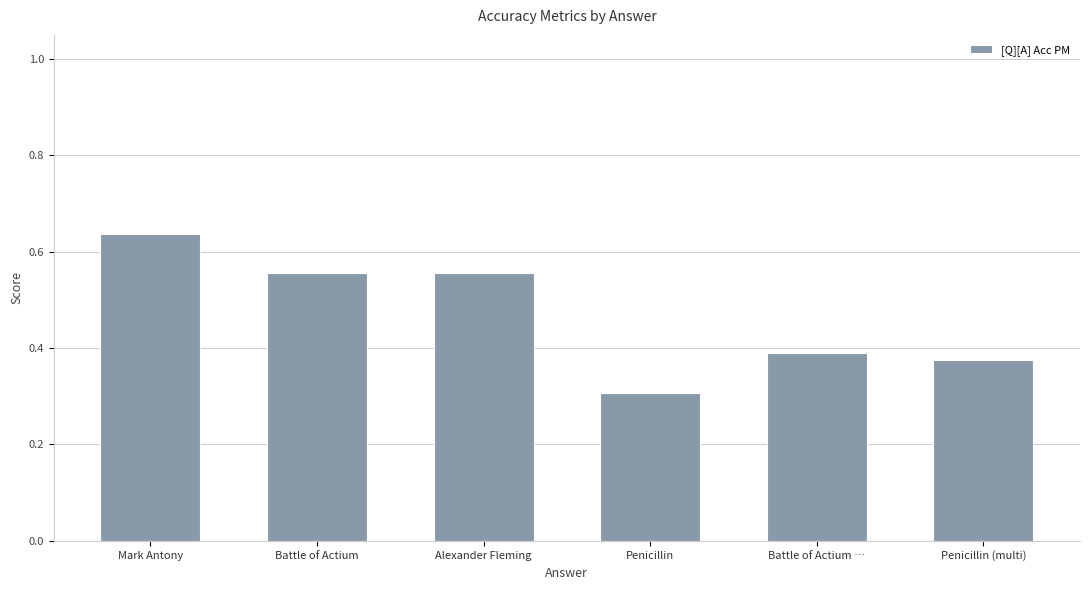

What position from the right is Battle of Actium …?

2